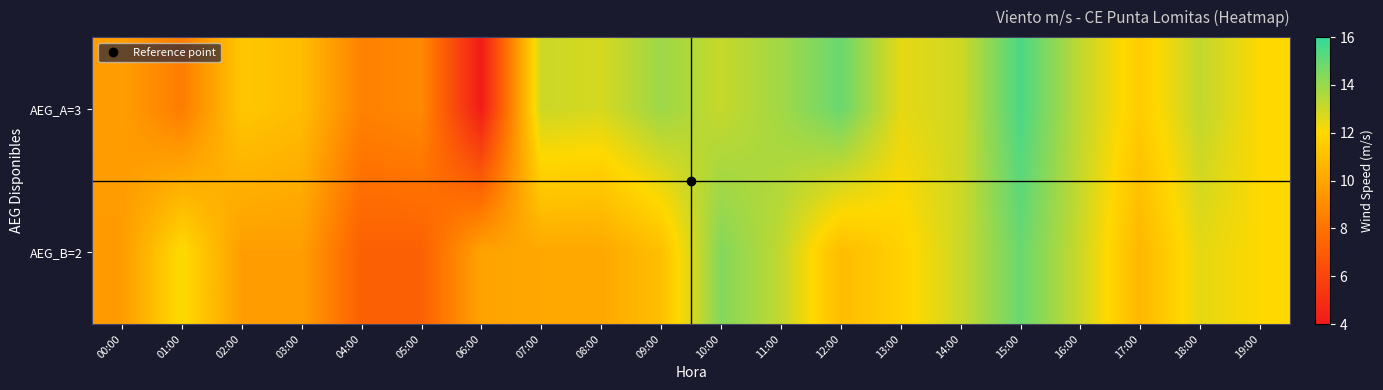

At which category is the sum across all series the highest?

15:00